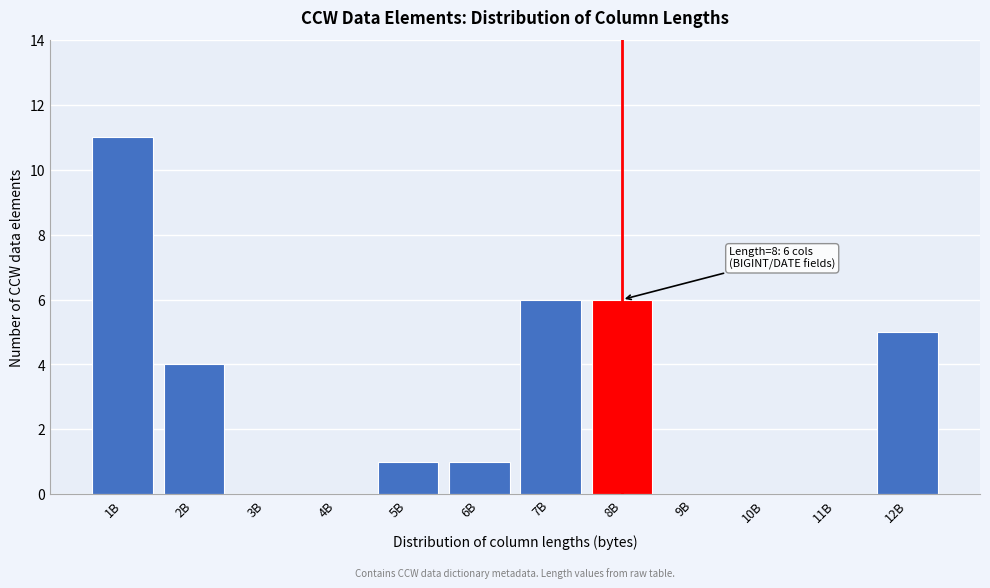

Reading right to left, extract all data points from this chart.

12B=5	11B=0	10B=0	9B=0	8B=6	7B=6	6B=1	5B=1	4B=0	3B=0	2B=4	1B=11